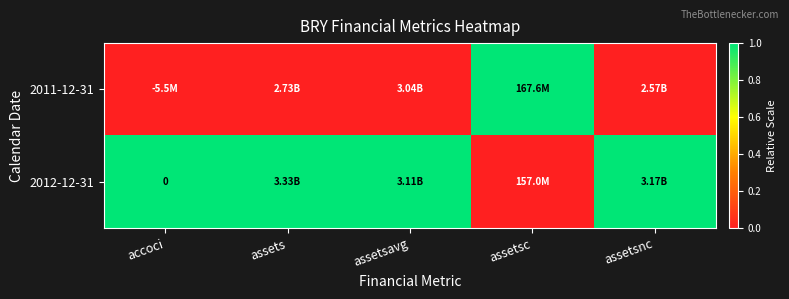

What is the total value across all series at assetsnc?

1